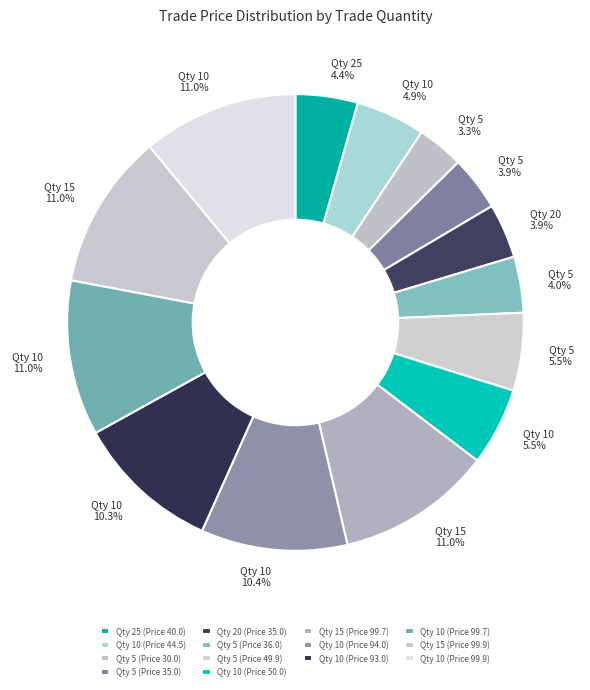

Which category has the smallest portion of the pie?

Qty 5 (Price 30.0)